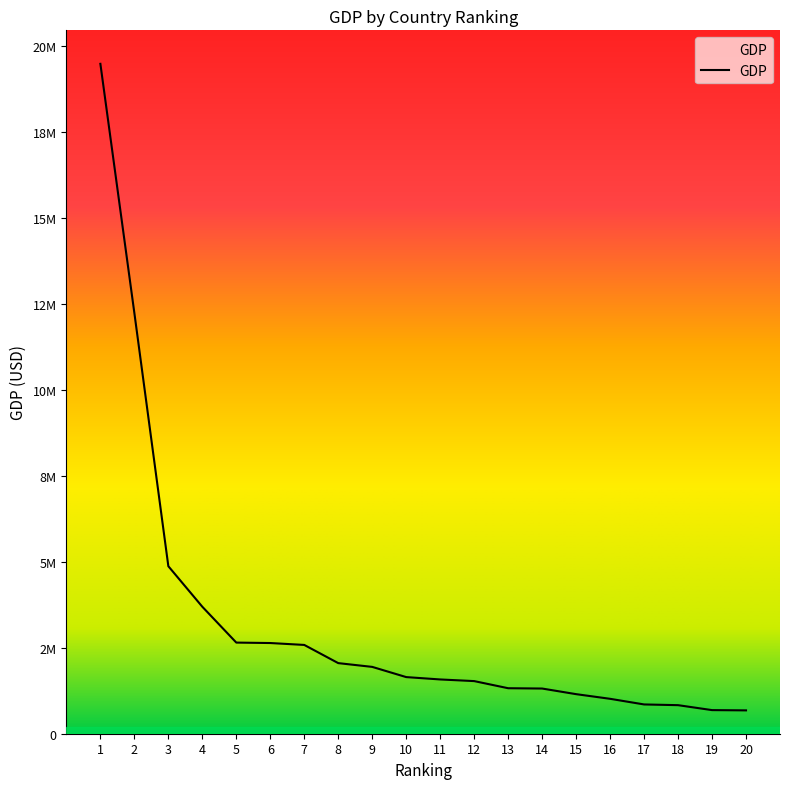

Does the chart display data point markers on the line(s)?

No